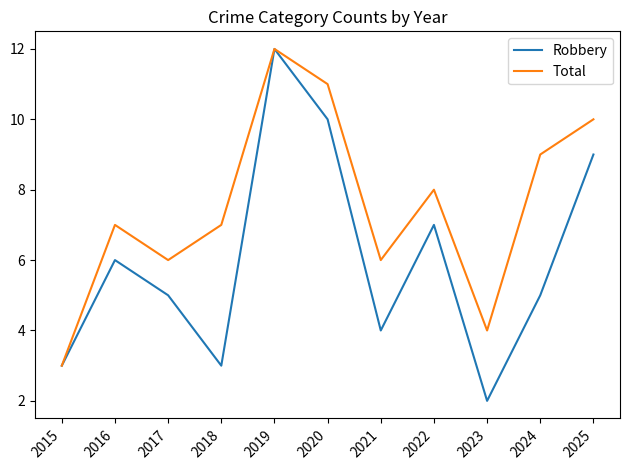

The Robbery series shows 6 at 2021. True or false?

False